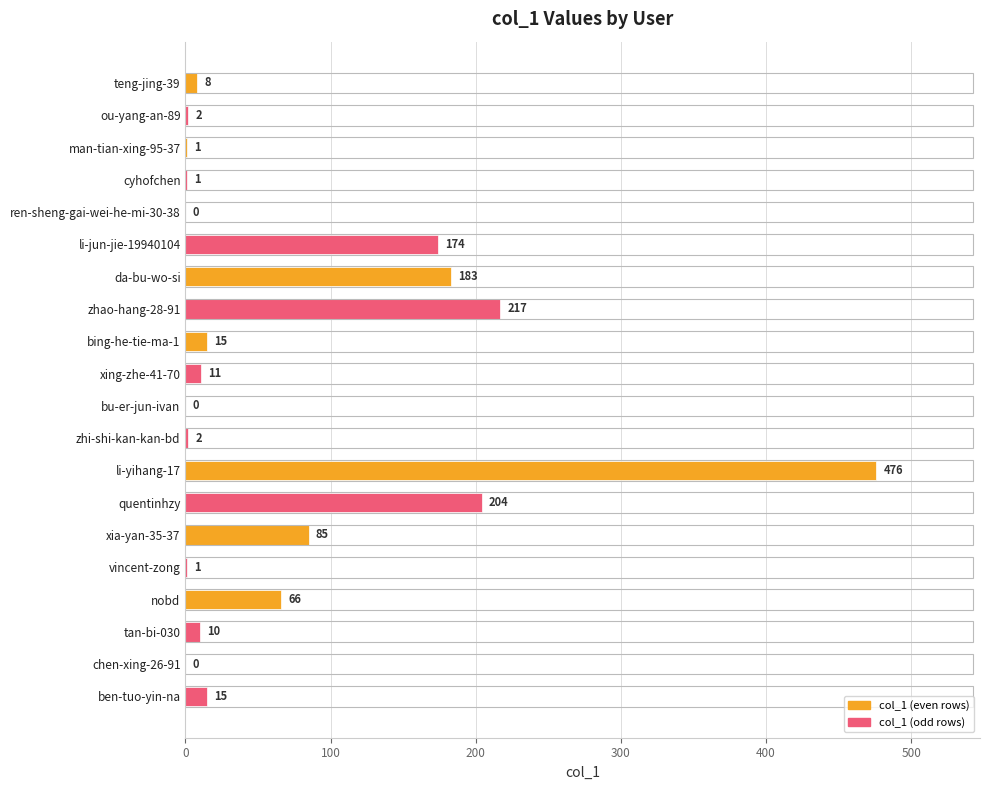

The value at chen-xing-26-91 is 0. True or false?

True